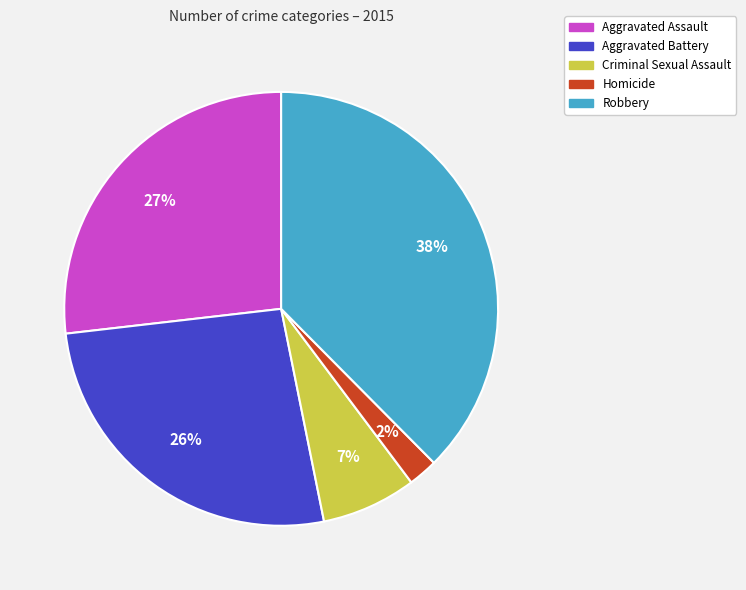

The Homicide slice represents 2% of the pie. True or false?

True